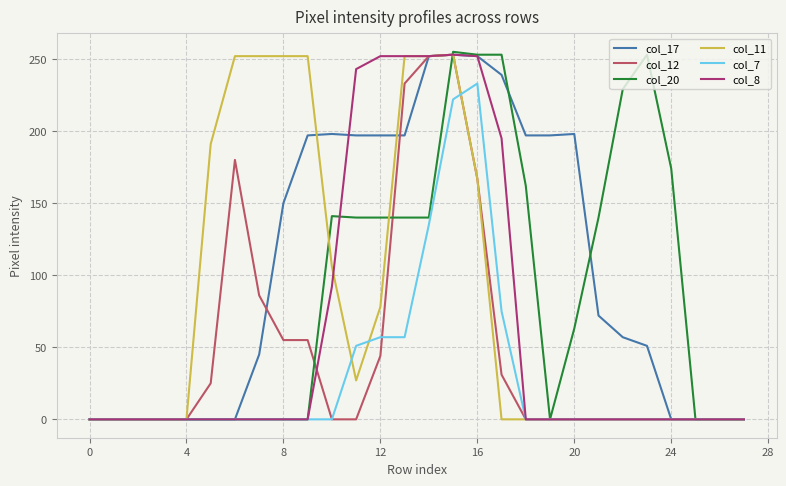

How many series are shown in this chart?

6